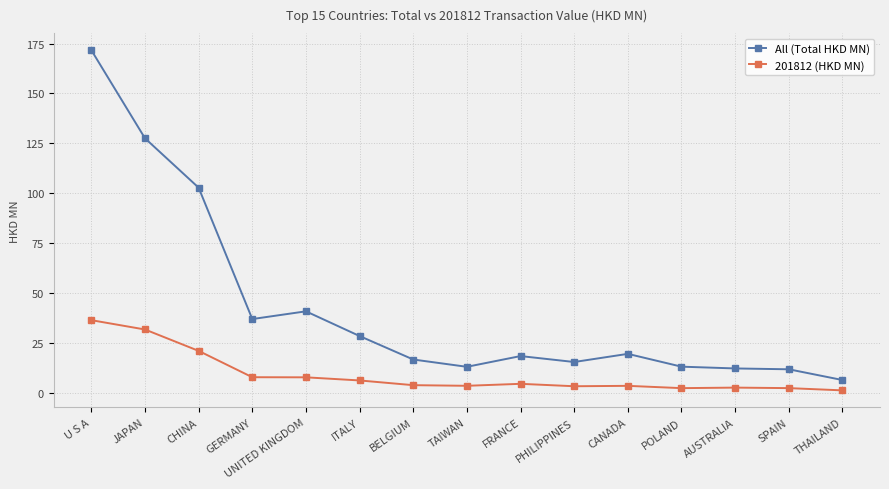

What is the label of the 8th point from the left?

TAIWAN